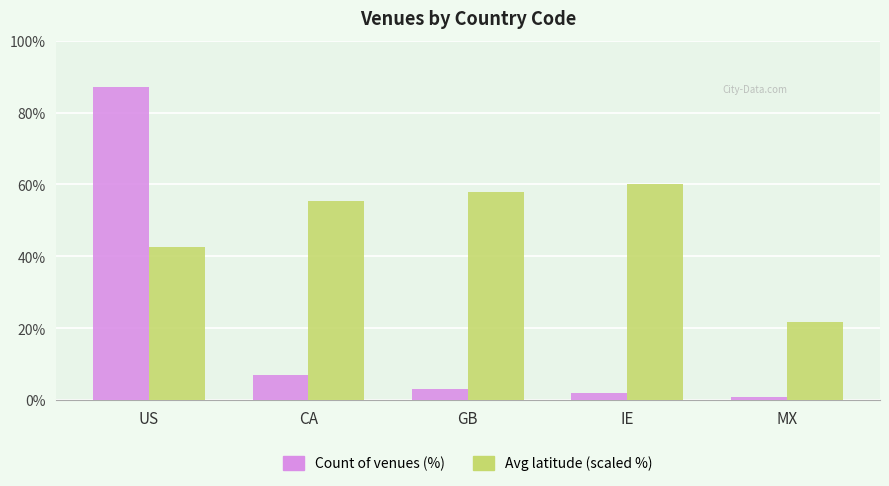

How many bars are there in each group?

2